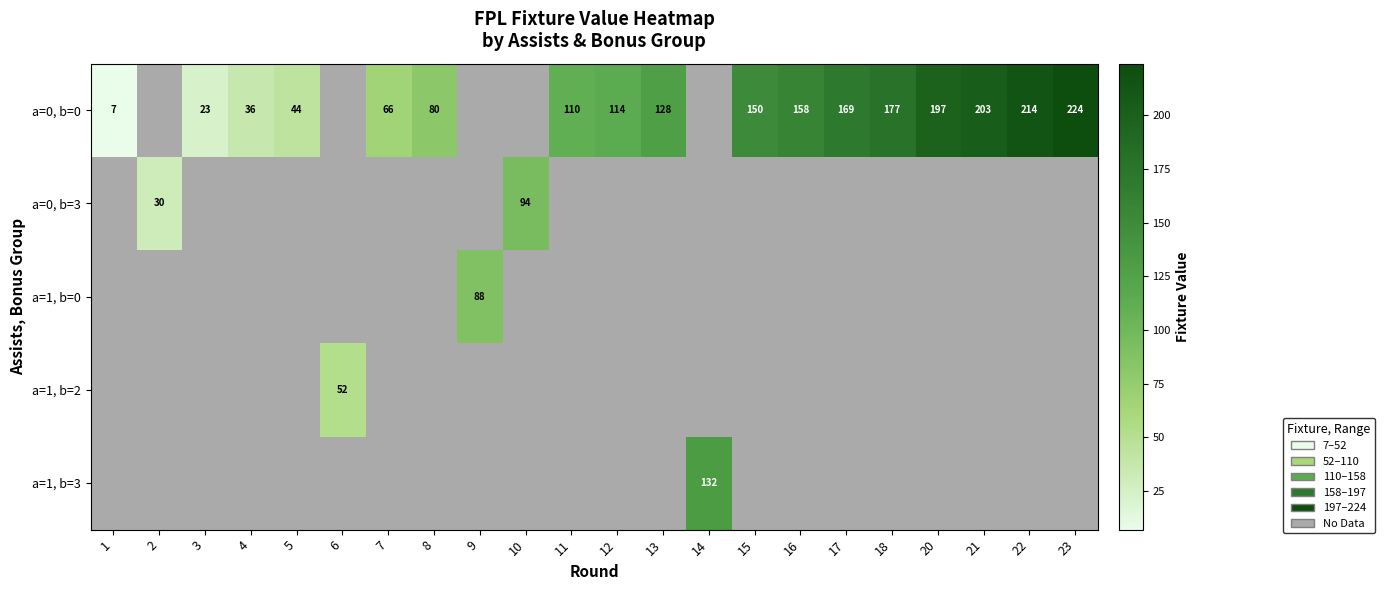

True or false: a=0, b=0 has a value of 128 at 13.

True